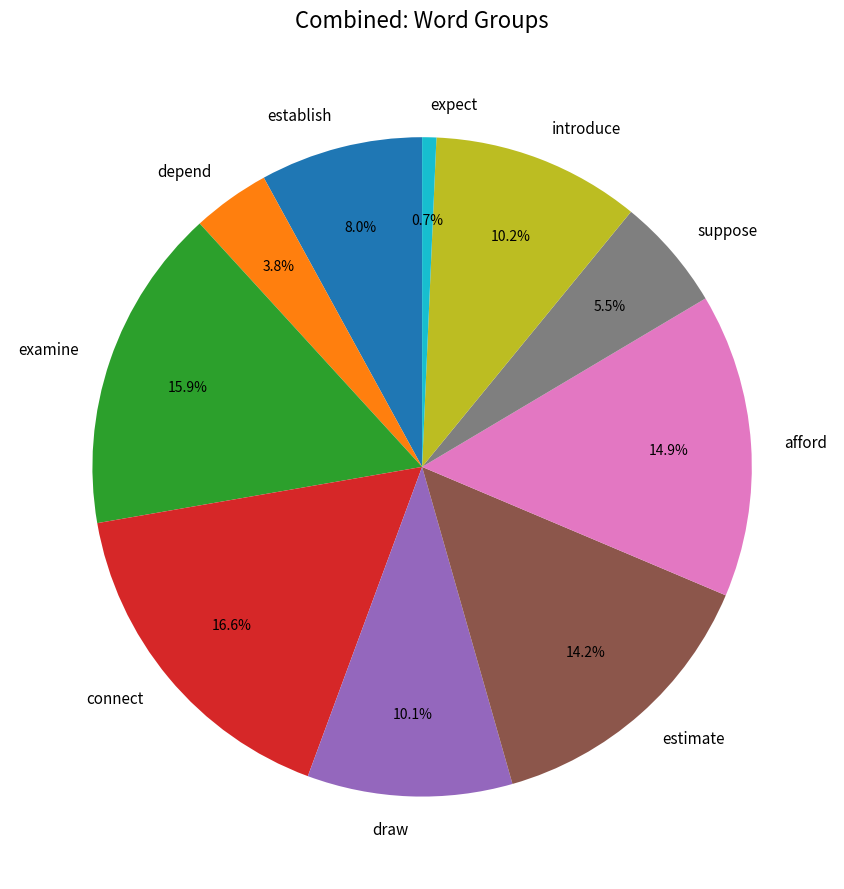

How many slices are in this pie chart?

10